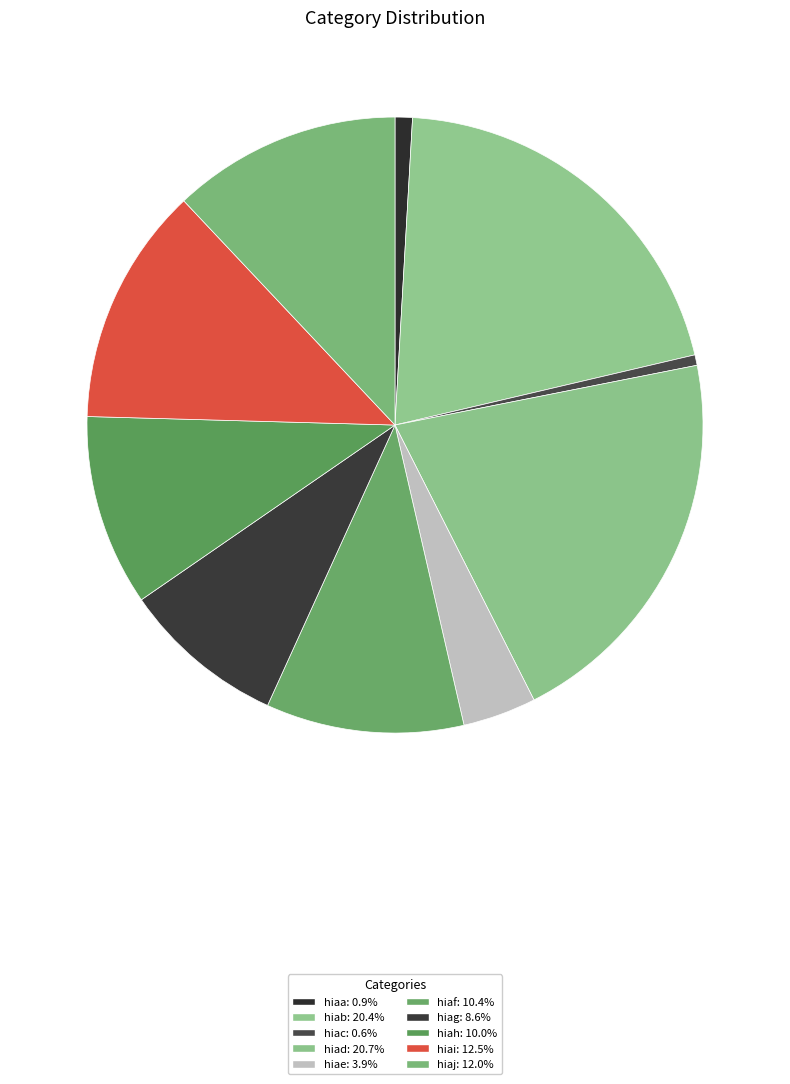

Which has a higher value, hiaj or hiac?

hiaj